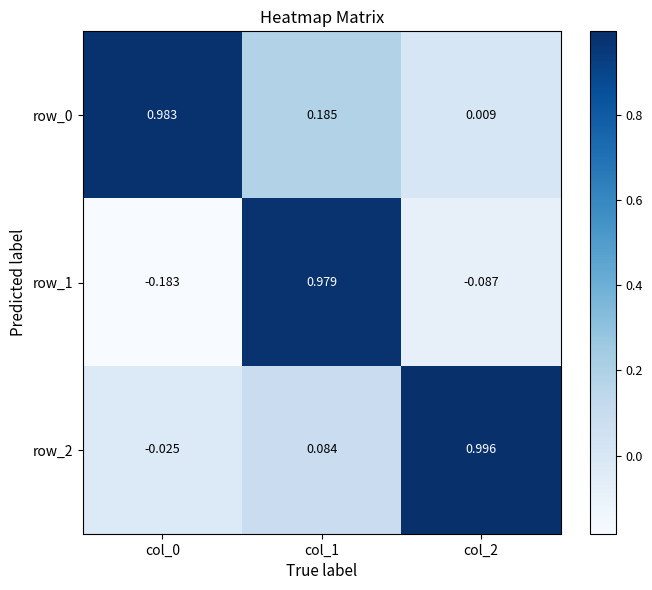

How many values in row_1 are below zero?

2